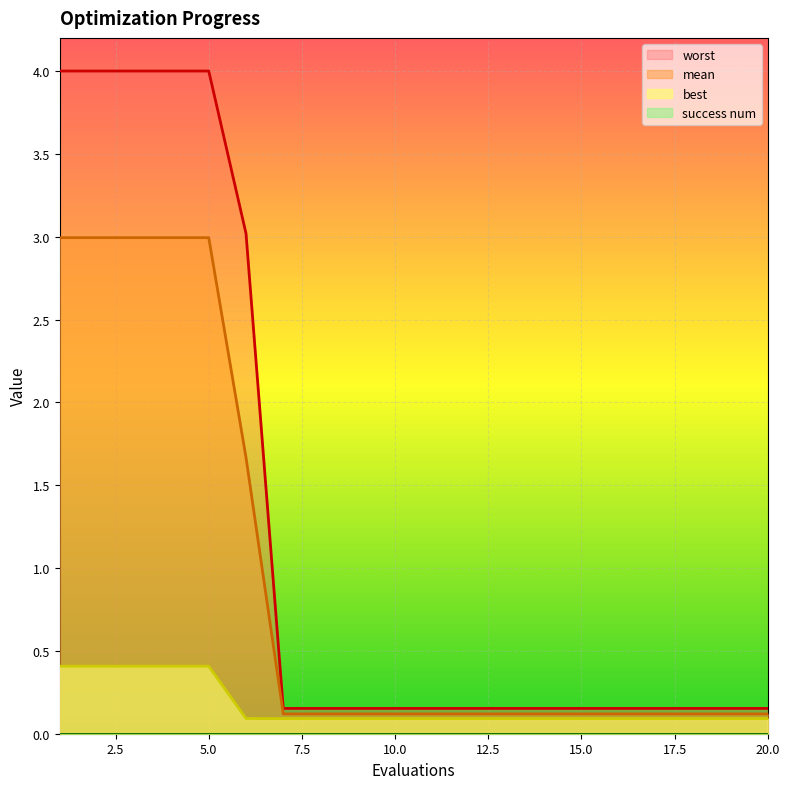

True or false: best has more than 0 interior local peaks.

False